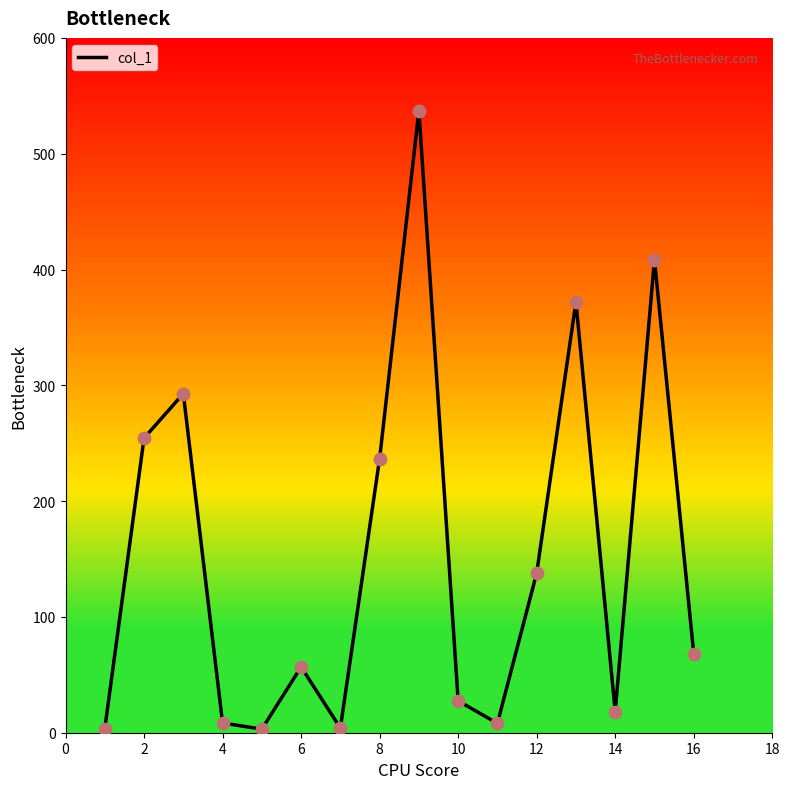

What is the difference between the maximum and minimum values?

534.1